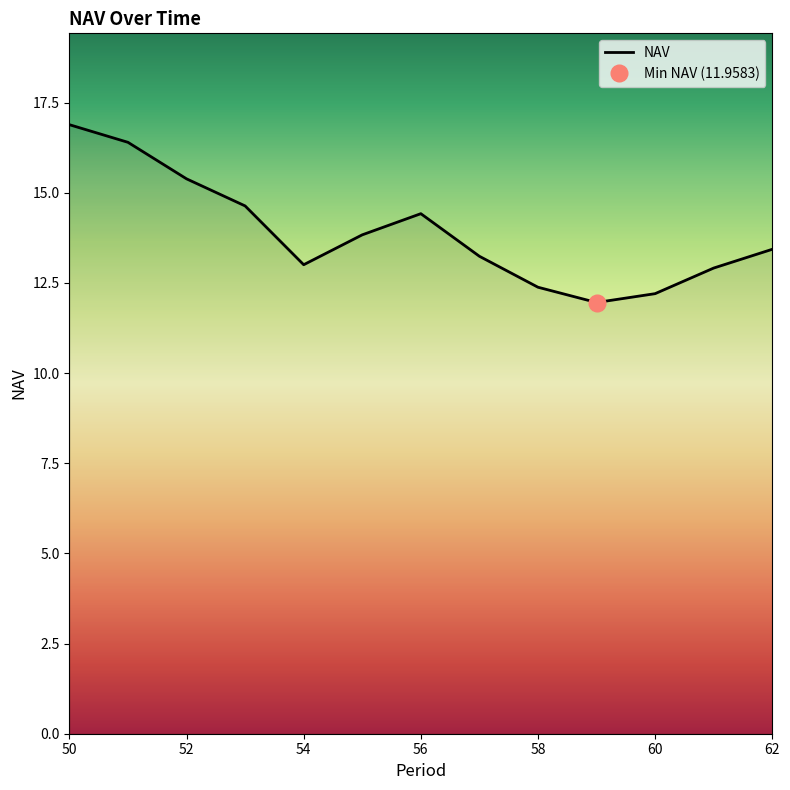

What is the highest value of the NAV series?

16.9